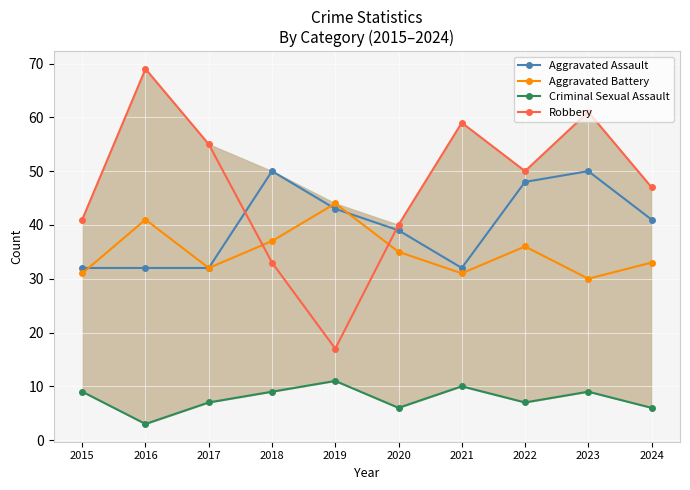

Count the number of data series in this chart.

4